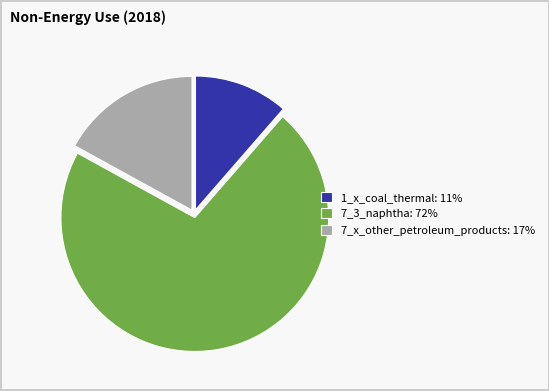

Rank the categories by value from lowest to highest.

1_x_coal_thermal, 7_x_other_petroleum_products, 7_3_naphtha